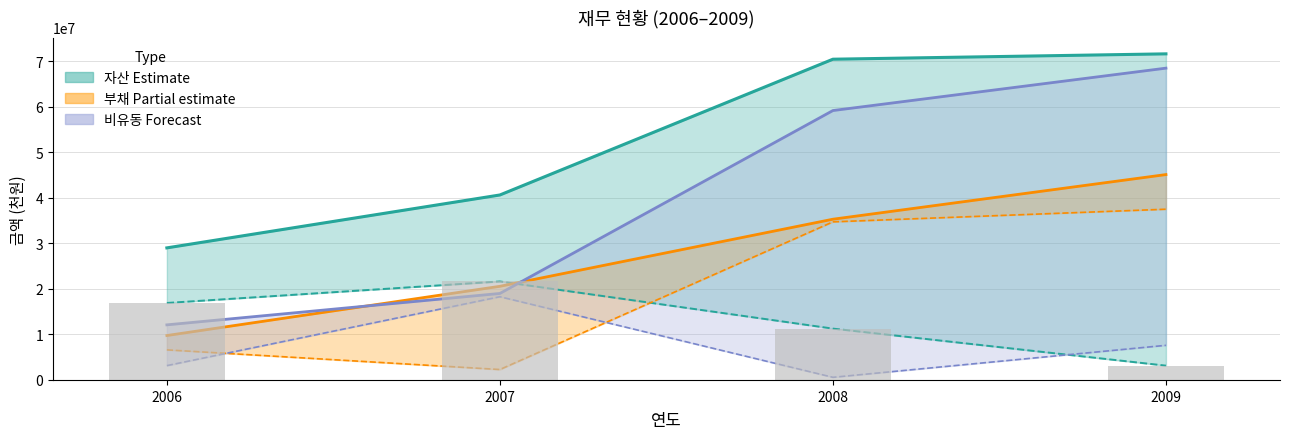

What is the difference between the 부채 values at 2006 and 2007?

10814509